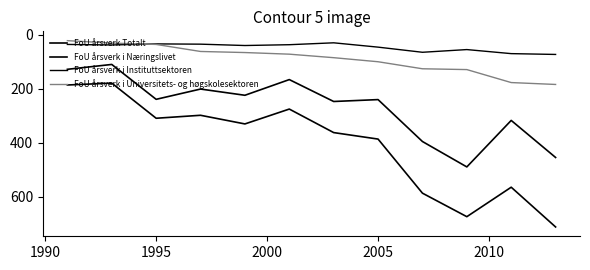

Is this an area chart (filled region under the line)?

No